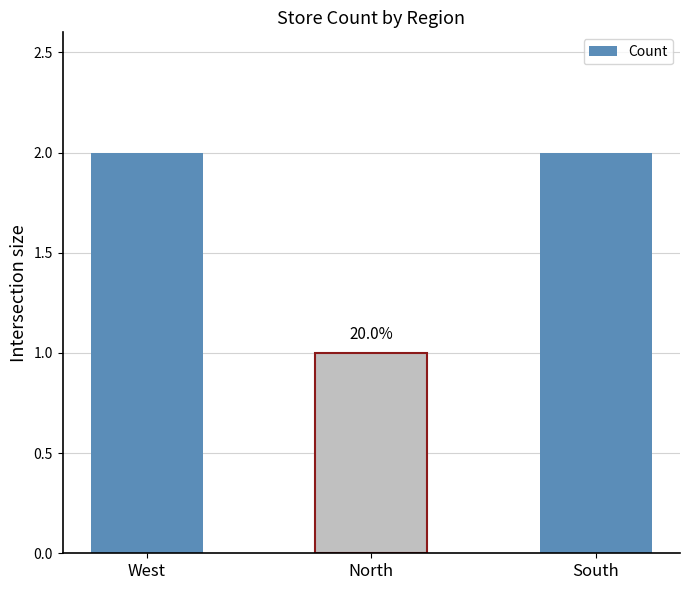

Which has a higher value, South or North?

South